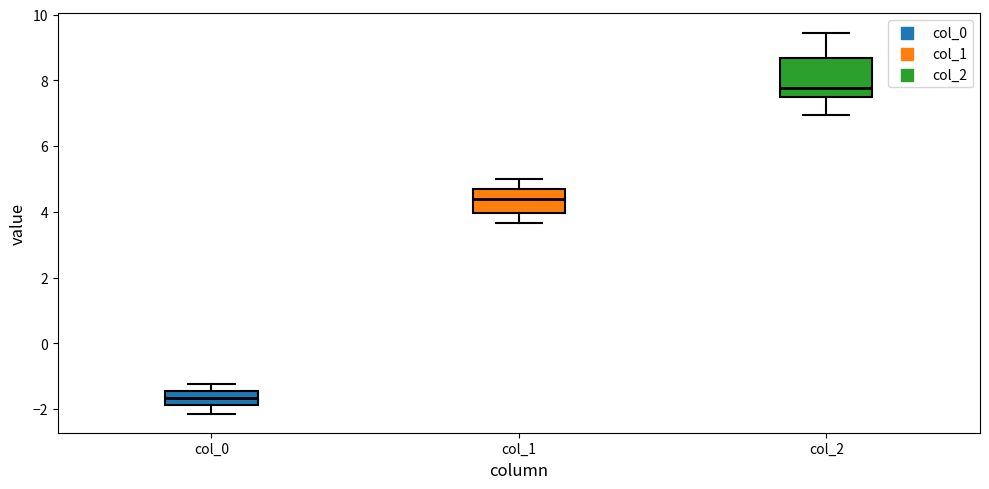

Reading left to right, read every box against the y-axis: the position of its median line, the range the box covers, and the ends of its whiskers. The values are not printed on the chart, so give them approximately, as read against the axis.

col_0: median -1.6, box -1.8 to -1.4, whiskers -2.2 to -1.2
col_1: median 4.4, box 4.0 to 4.6, whiskers 3.6 to 5.0
col_2: median 7.8, box 7.4 to 8.6, whiskers 7.0 to 9.4